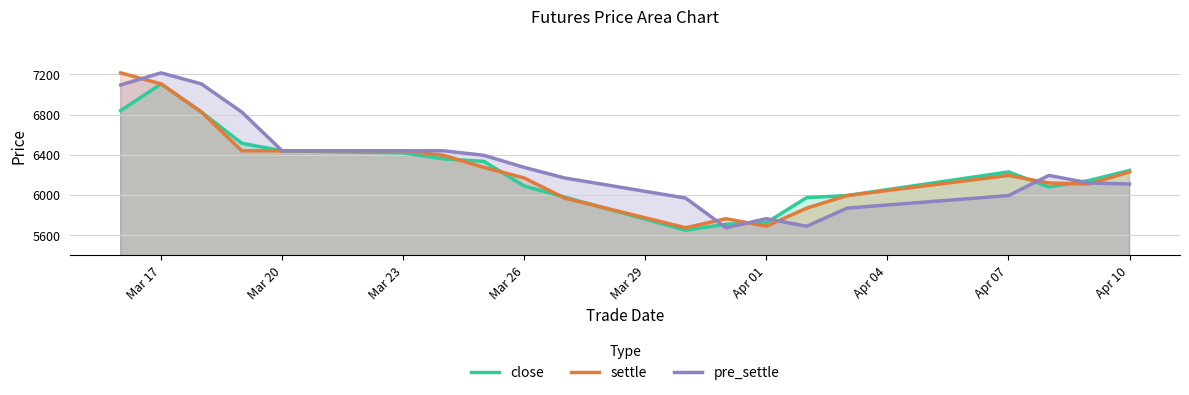

At which category is the sum across all series the highest?

Mar 17